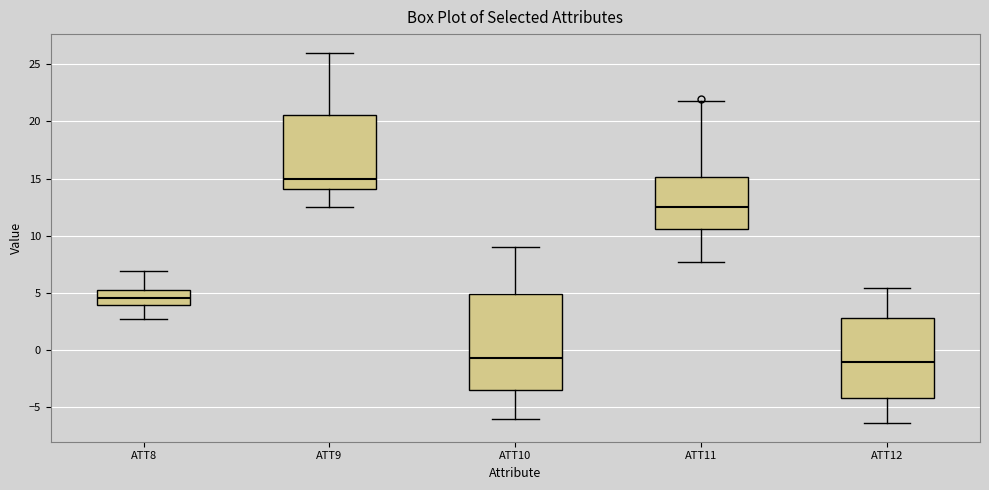

Where does the lower whisker of the box for ATT11 end on the y-axis? The values are not printed on the chart, so give them approximately, as read against the axis.

7.5